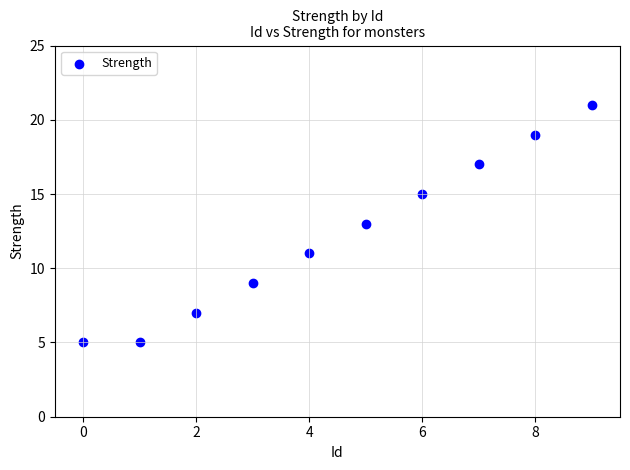

What is the range of Y values (max minus min)?

16